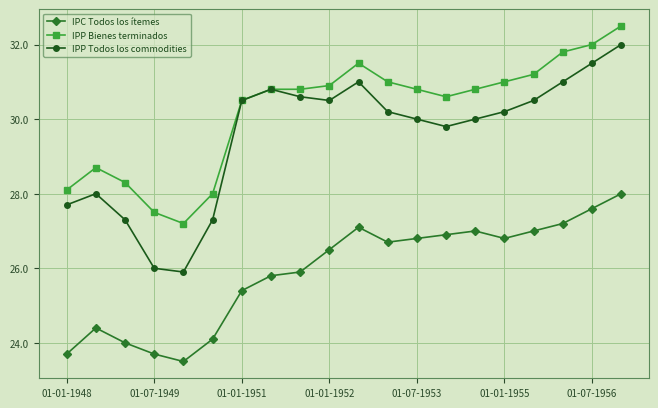

Rank the series by their maximum value, from lowest to highest.

IPC Todos los ítemes, IPP Todos los commodities, IPP Bienes terminados